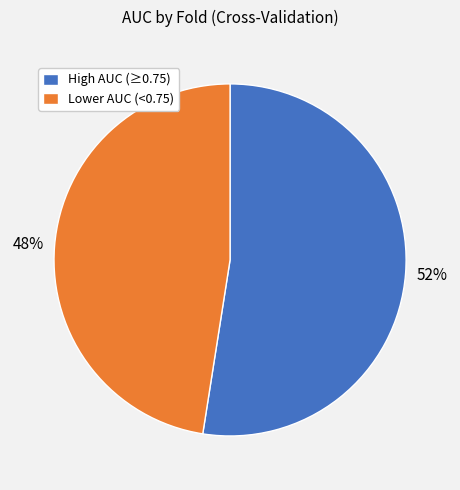

To the nearest percent, what is the average slice percentage?

50%